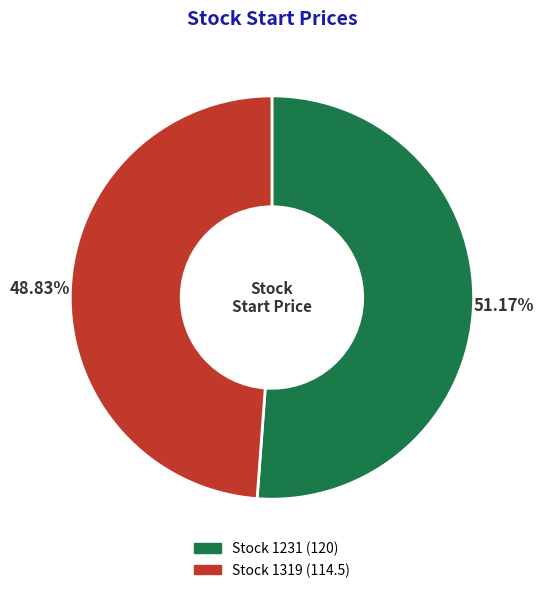

Is there a majority slice in this chart?

Yes